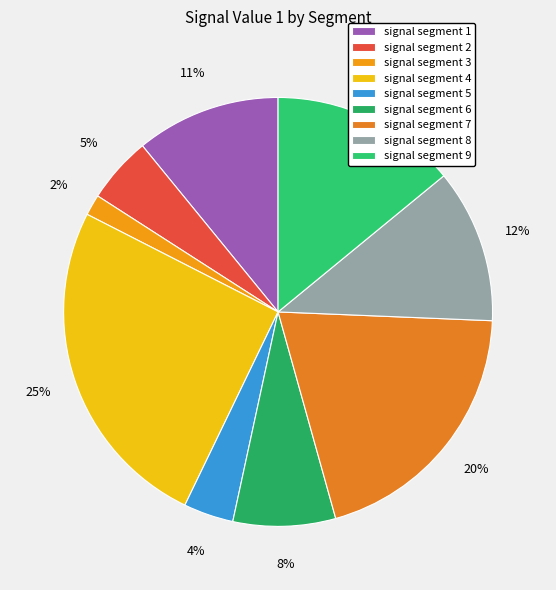

How many slices are in this pie chart?

9